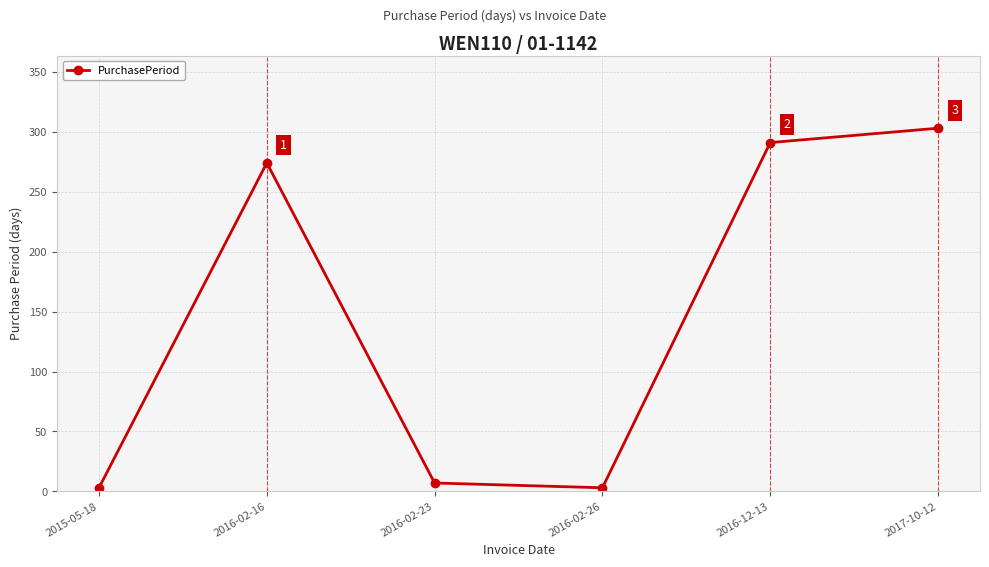

What is the maximum value shown in the chart?

303